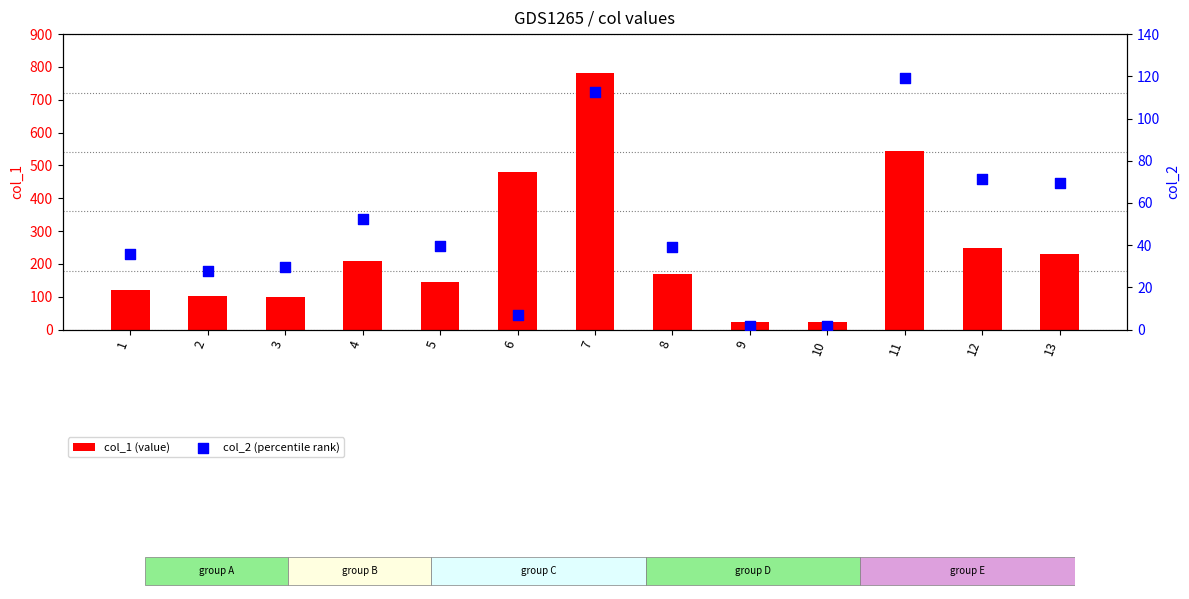

At how many categories does at least one series exceed 431?

3